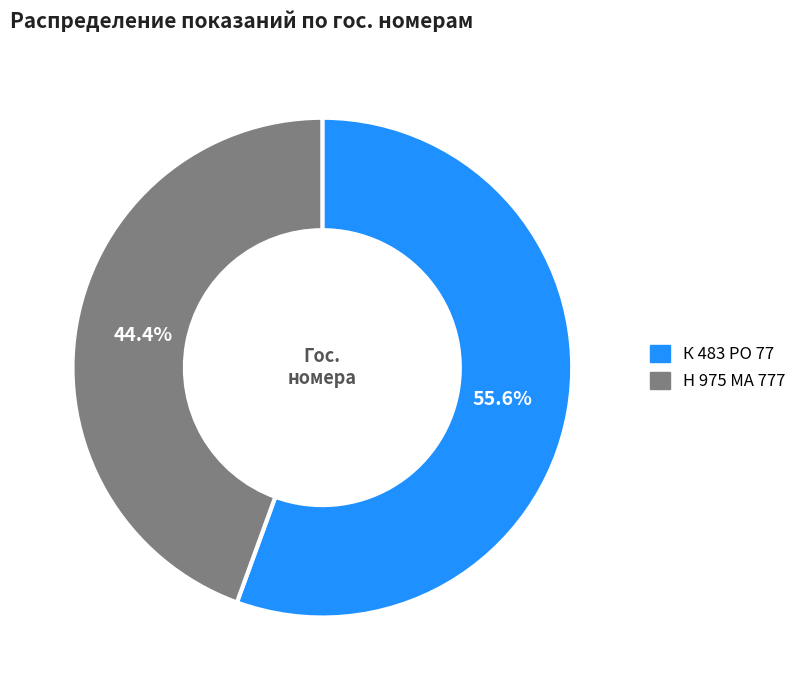

Does Н 975 МА 777 represent more than half of the total?

No